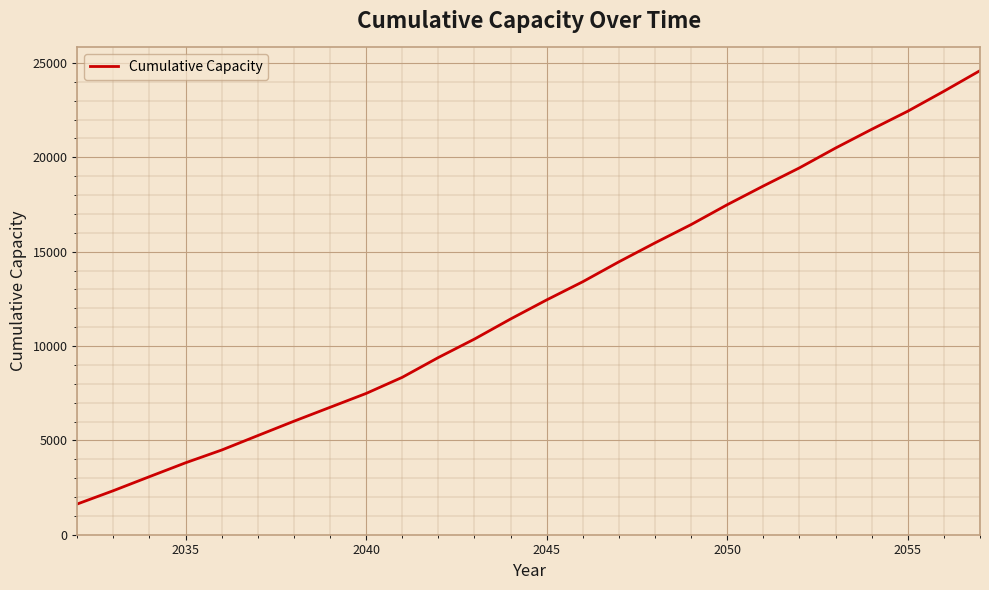

What is the maximum value shown in the chart?

24592.9